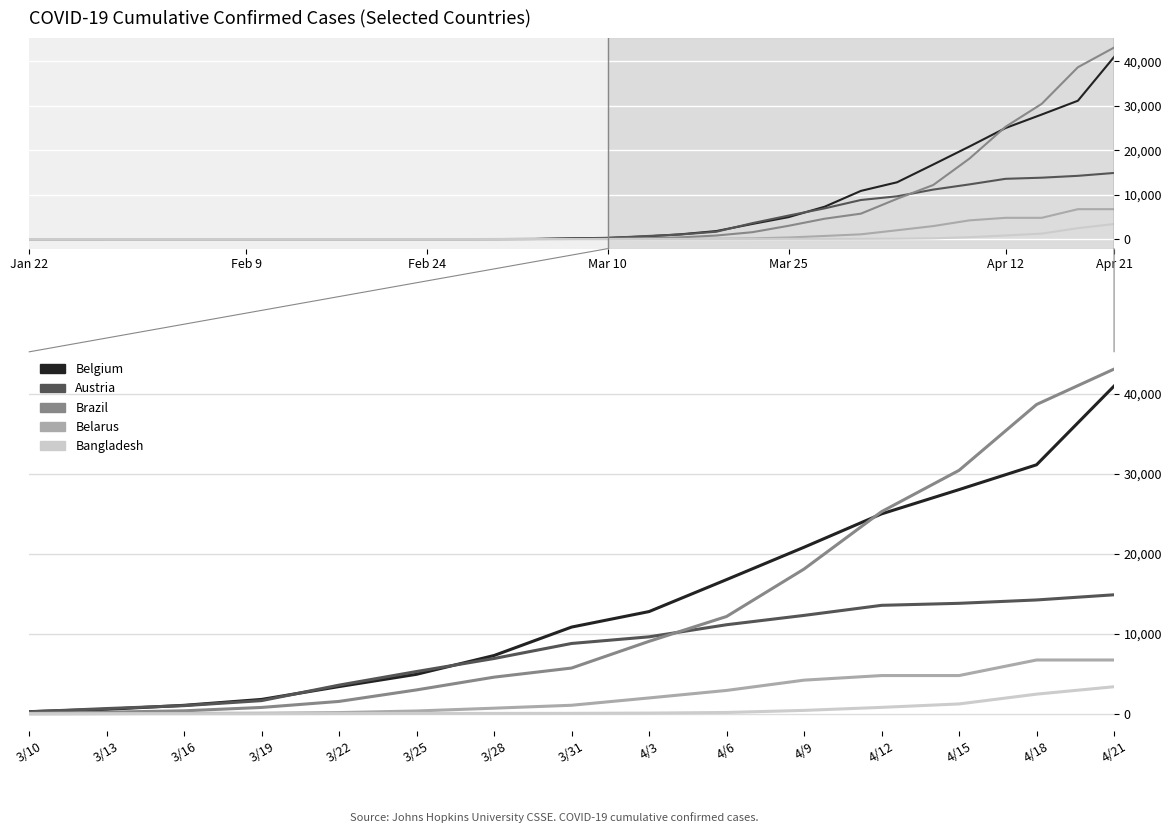

What are all the series names shown in the legend?

Belgium, Austria, Brazil, Belarus, Bangladesh